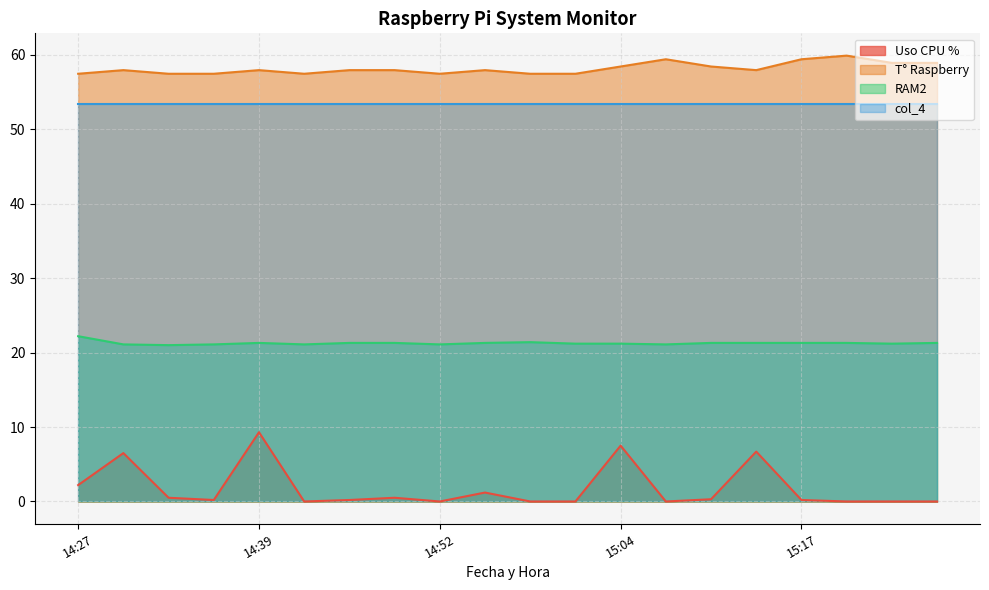

List the series in order of their peak value, lowest first.

Uso CPU %, RAM2, col_4, T° Raspberry